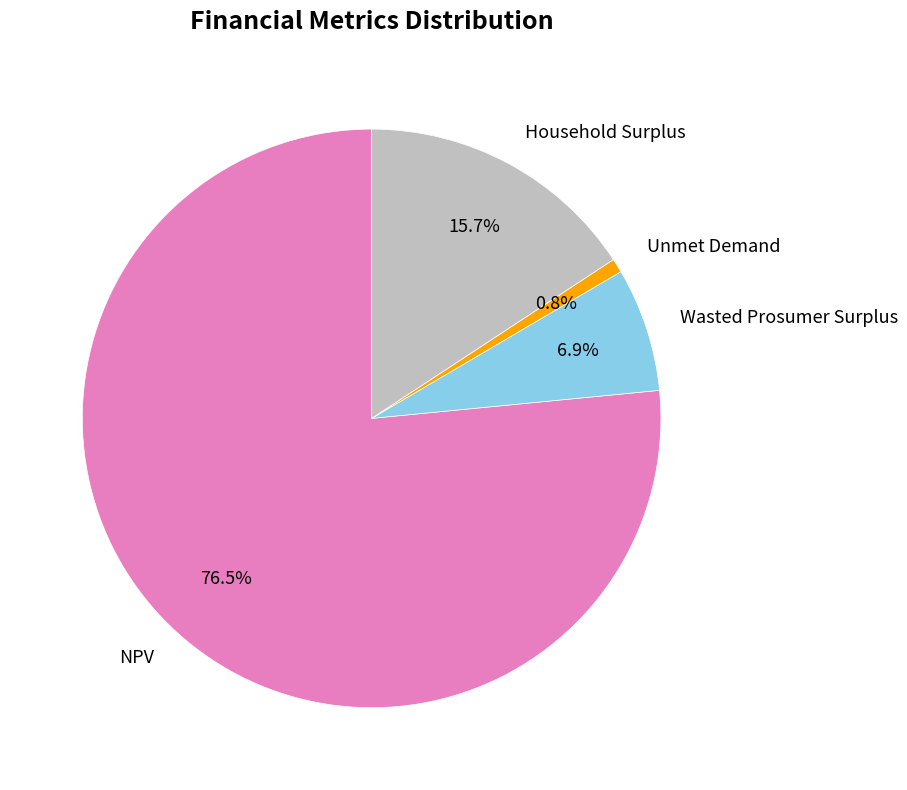

Count the number of slices in the pie.

4